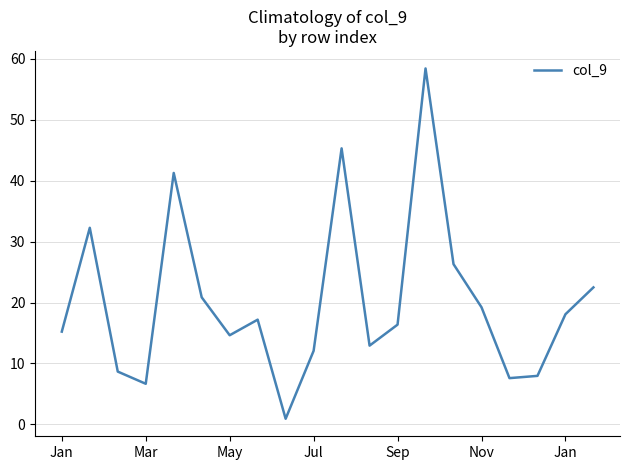

What is the smallest value displayed?

0.9